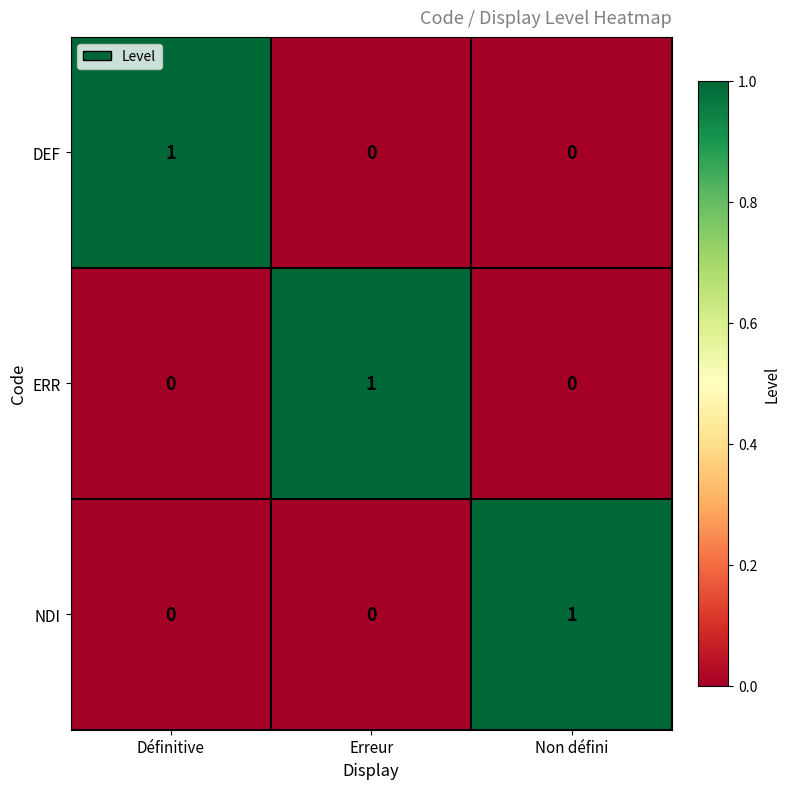

How many categories are shown in the chart?

3